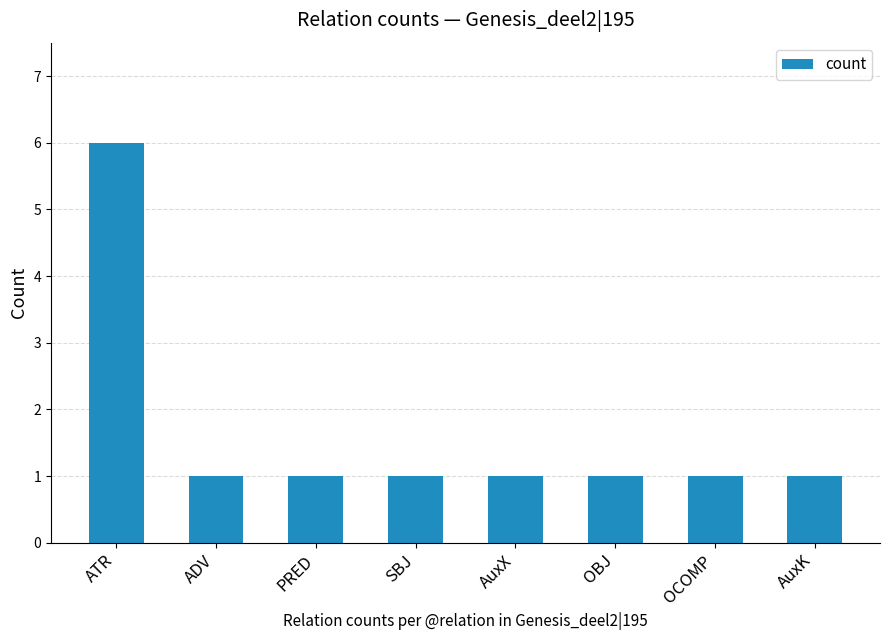

What is the maximum value shown in the chart?

6